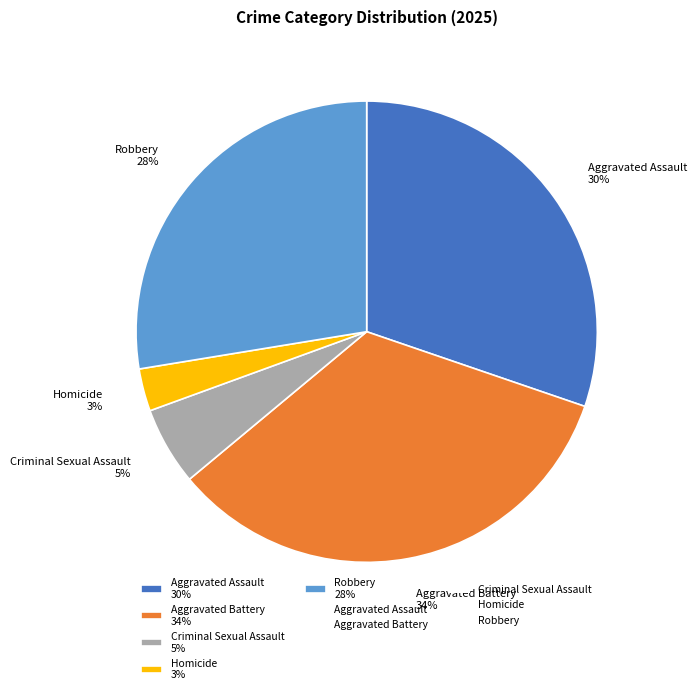

Which has a higher value, Aggravated Battery 34% or Criminal Sexual Assault 5%?

Aggravated Battery 34%